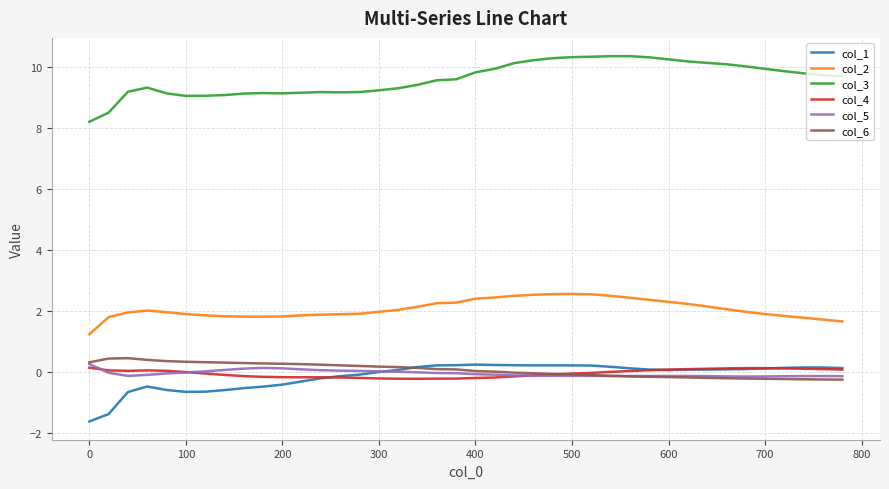

What is the greatest value displayed?

10.4